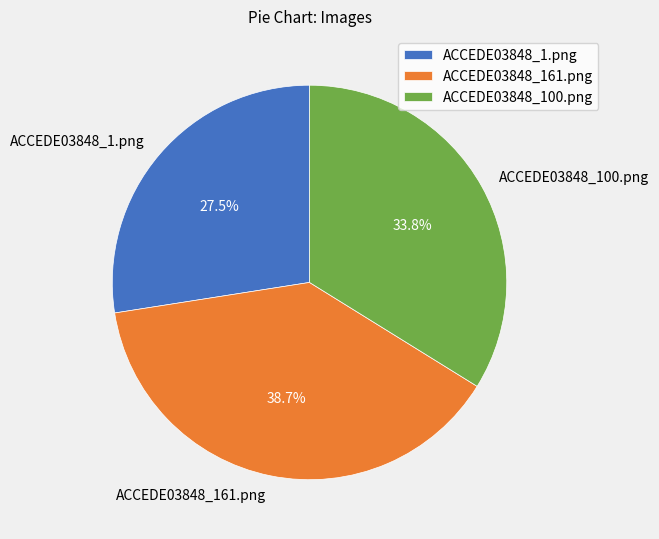

How much of the chart is everything except ACCEDE03848_161.png?

61.3%